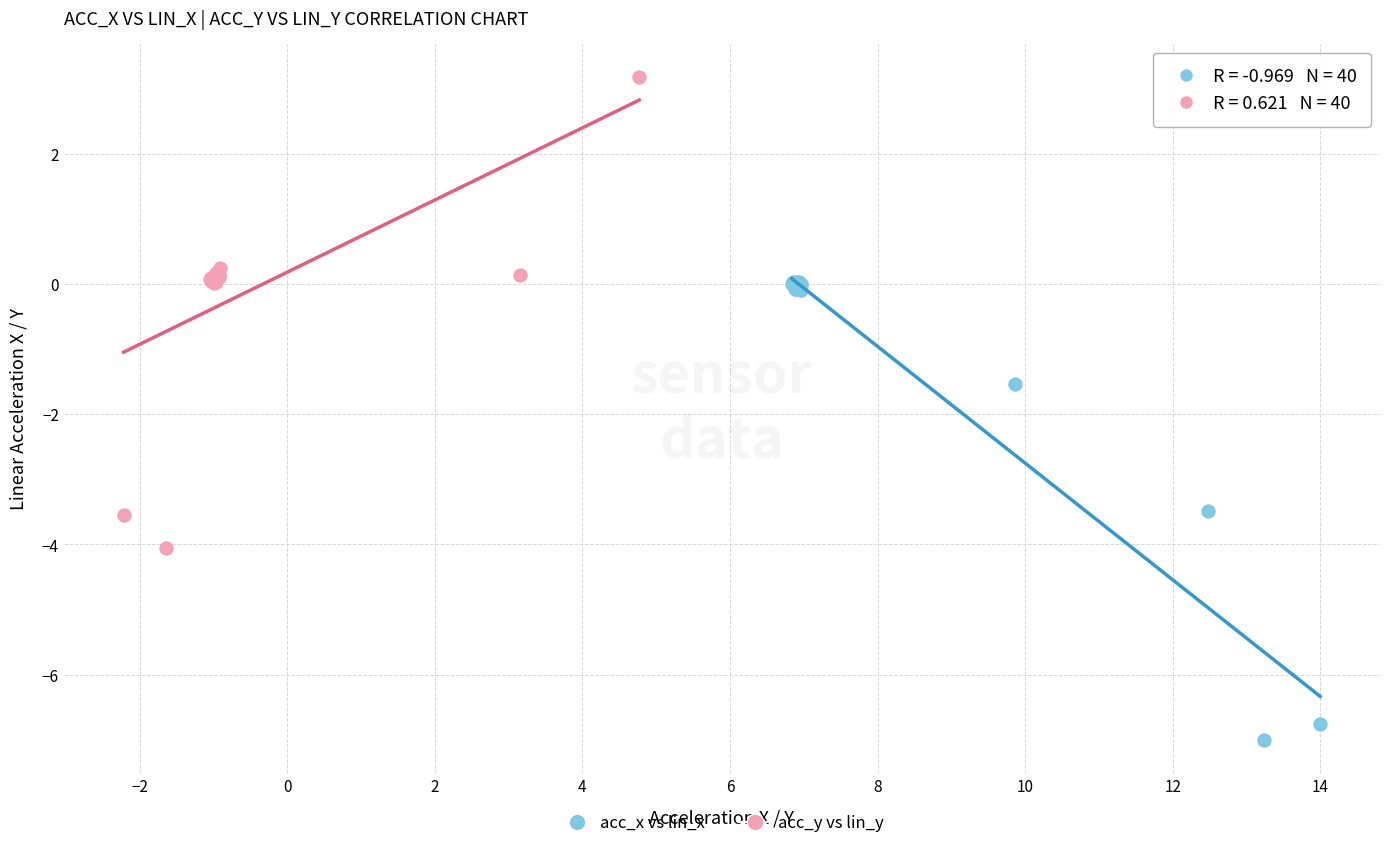

Which series contains the highest Y value?

acc_y vs lin_y